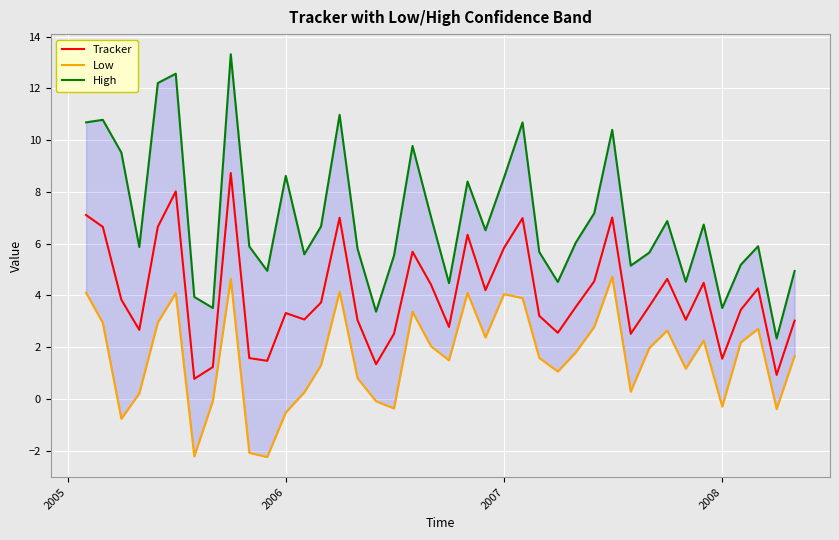

The Tracker series shows 2.6 at 2008. True or false?

False